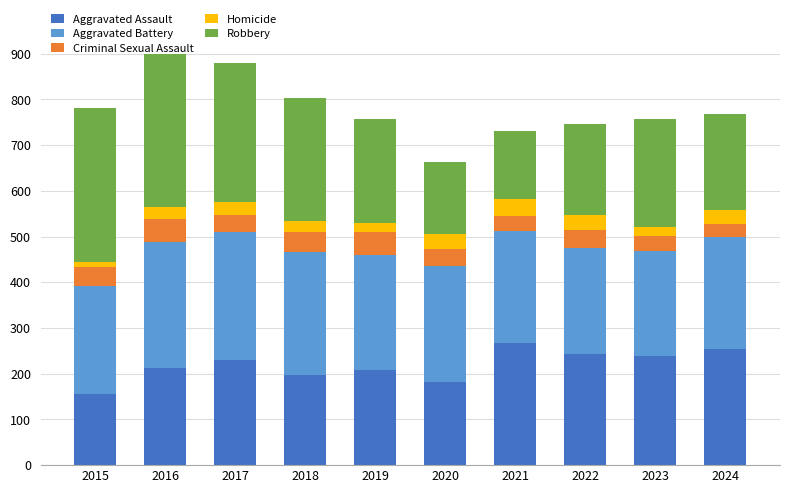

What is the sum of all Robbery values?

2442